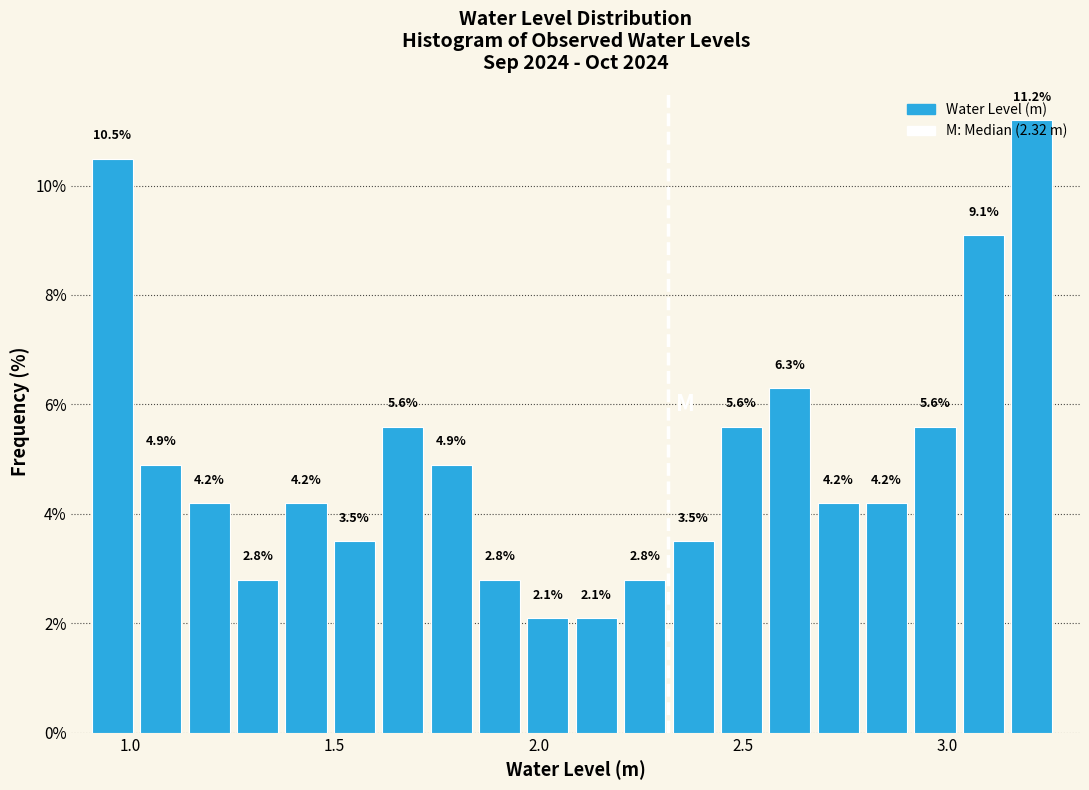

Around what value on the x-axis is the tallest bar? Give the approximate position of its centre, as read against the axis.

3.20